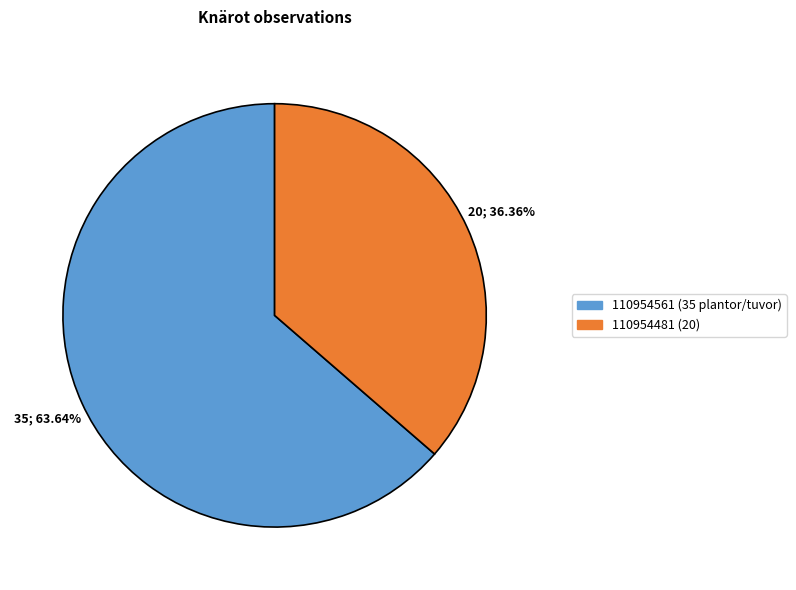

How many segments does this pie chart have?

2